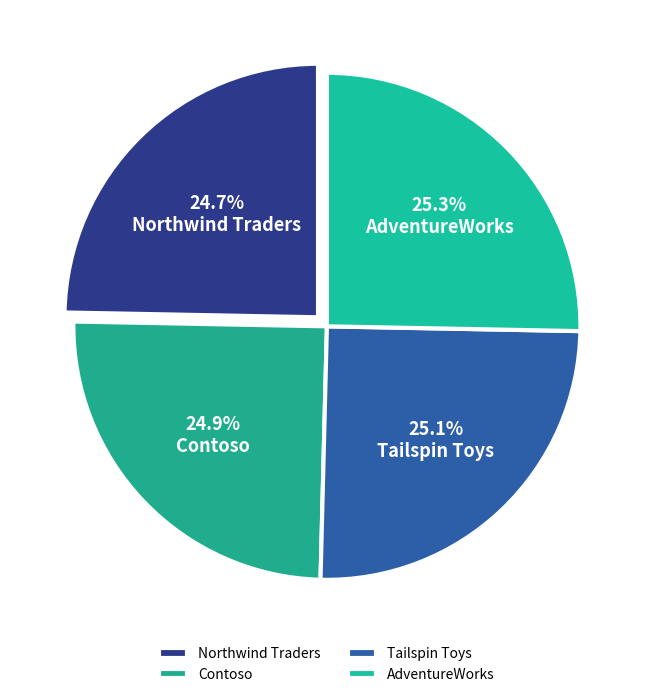

Is it true that Northwind Traders is 31% of the pie?

False